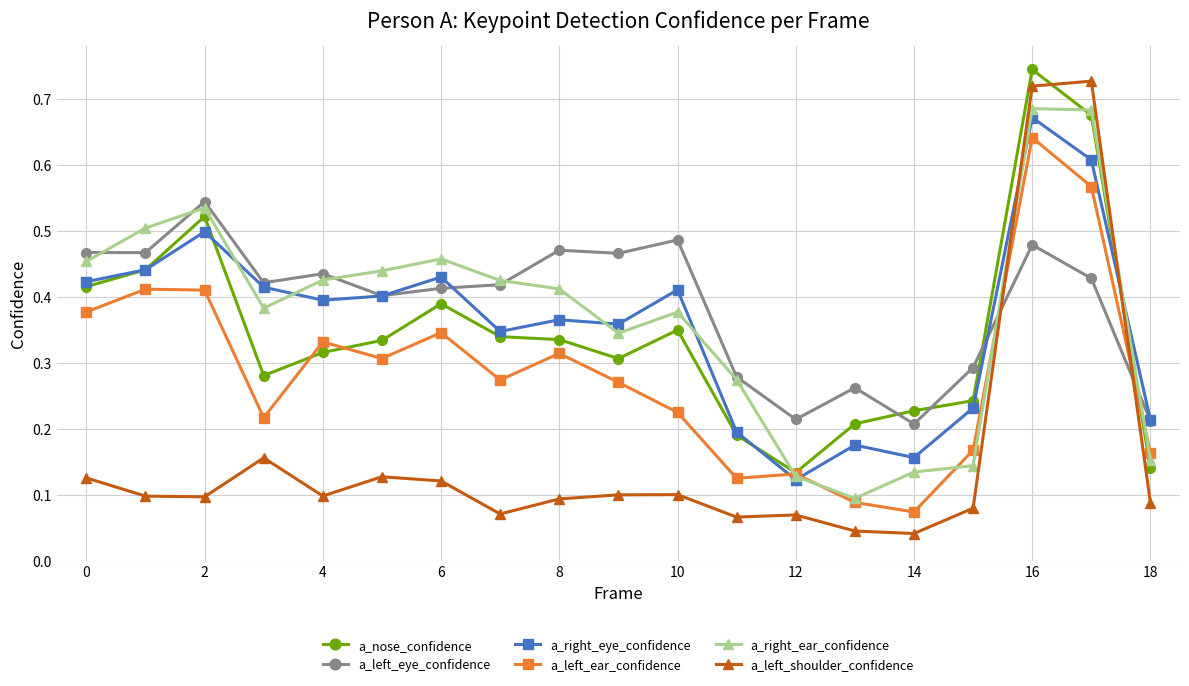

True or false: a_nose_confidence has more than 2 interior local peaks.

True